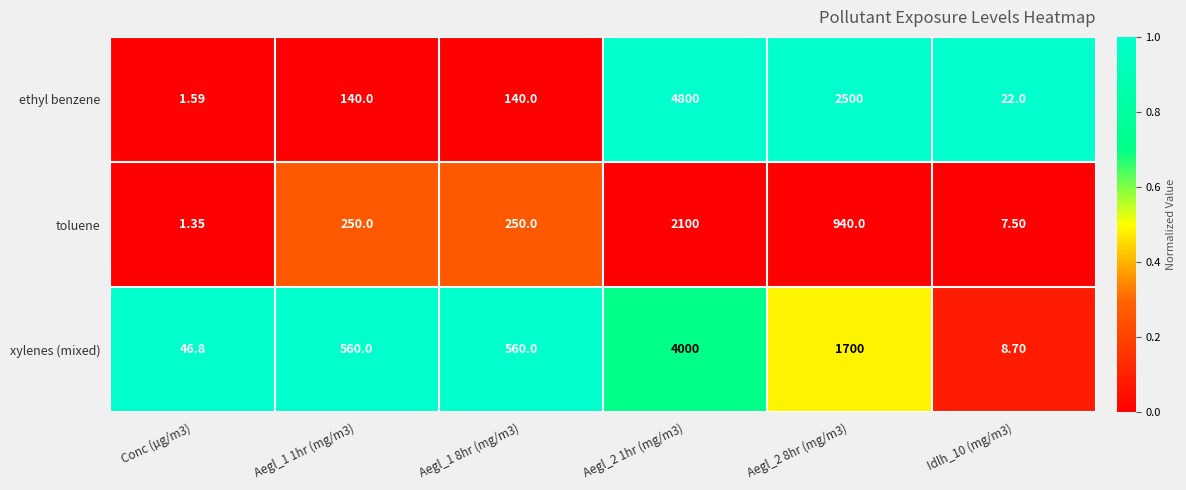

Which series has the largest total across all categories?

ethyl benzene